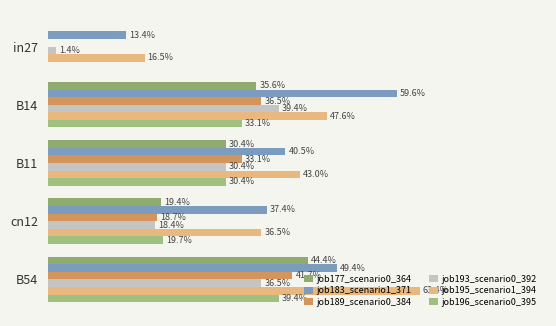

What are all the series names shown in the legend?

job177_scenario0_364, job183_scenario1_371, job189_scenario0_384, job193_scenario0_392, job195_scenario1_394, job196_scenario0_395